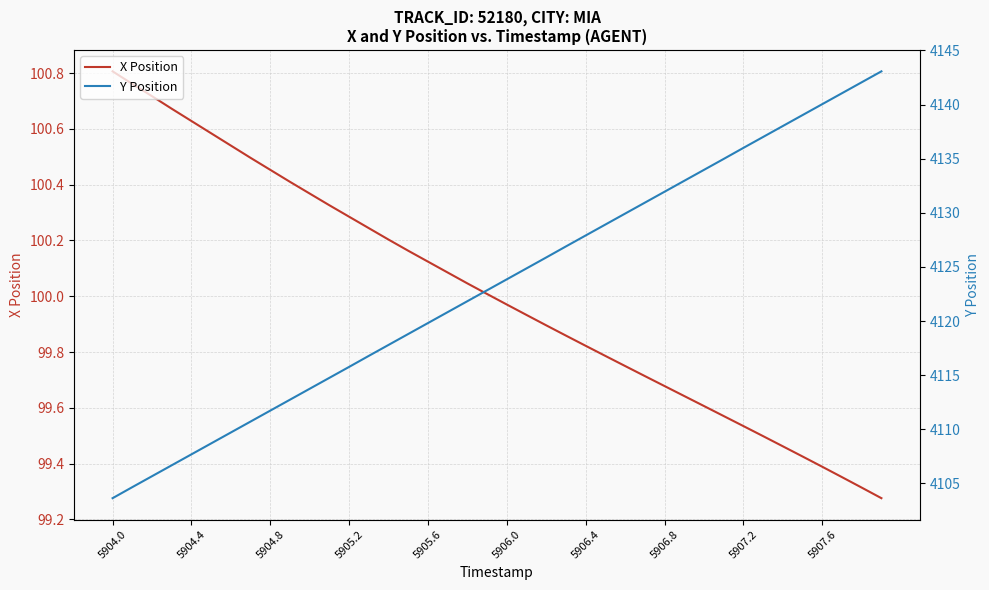

The value of X Position at 5904.0 is 100.8. True or false?

True